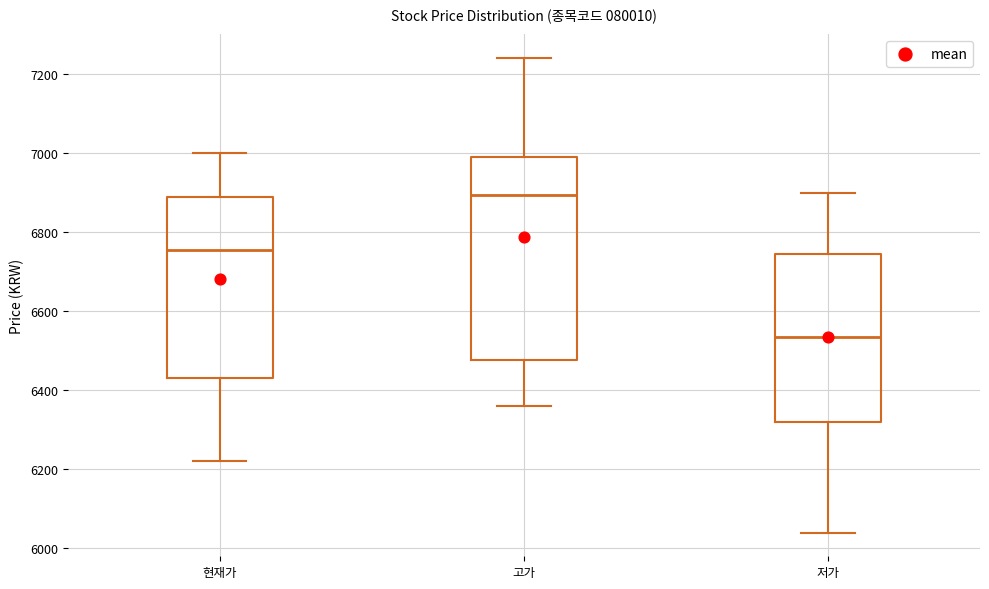

Reading left to right, read every box against the y-axis: the position of its median line, the range the box covers, and the ends of its whiskers. The values are not printed on the chart, so give them approximately, as read against the axis.

현재가: median 6760, box 6440 to 6900, whiskers 6220 to 7000
고가: median 6900, box 6480 to 7000, whiskers 6360 to 7240
저가: median 6540, box 6320 to 6740, whiskers 6040 to 6900